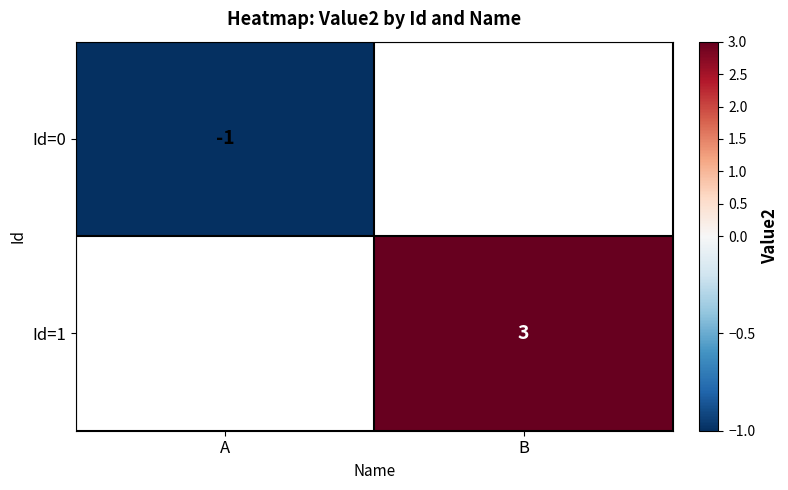

The value of Id=1 at B is 3. True or false?

True